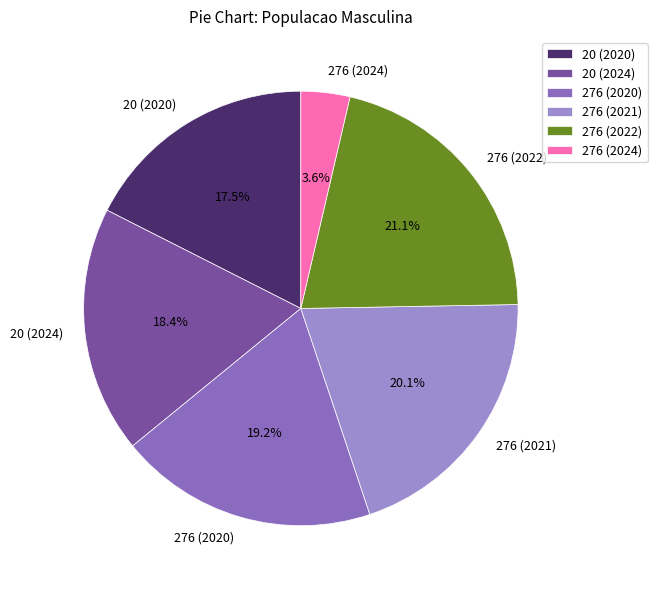

Rank the categories by value from highest to lowest.

276 (2022), 276 (2021), 276 (2020), 20 (2024), 20 (2020), 276 (2024)